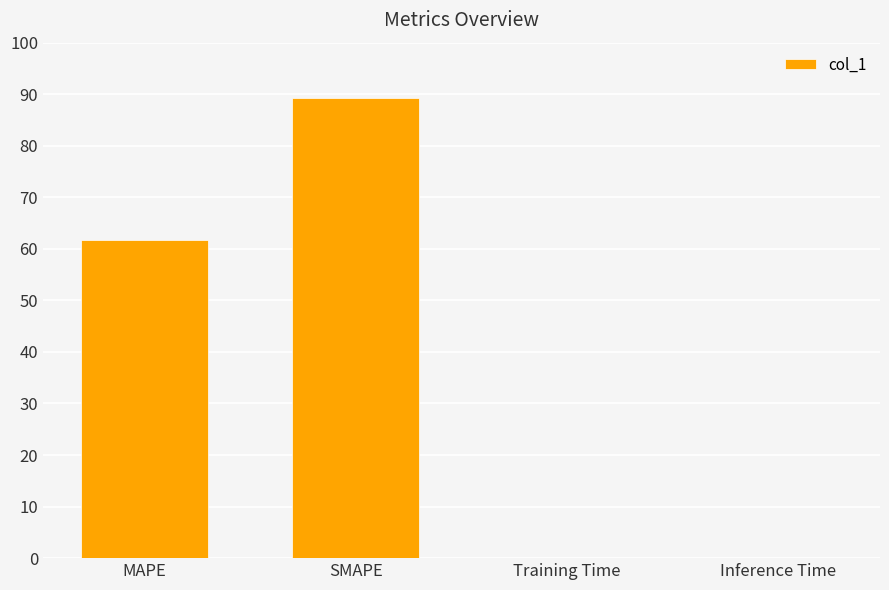

Which label corresponds to the largest value in the chart?

SMAPE